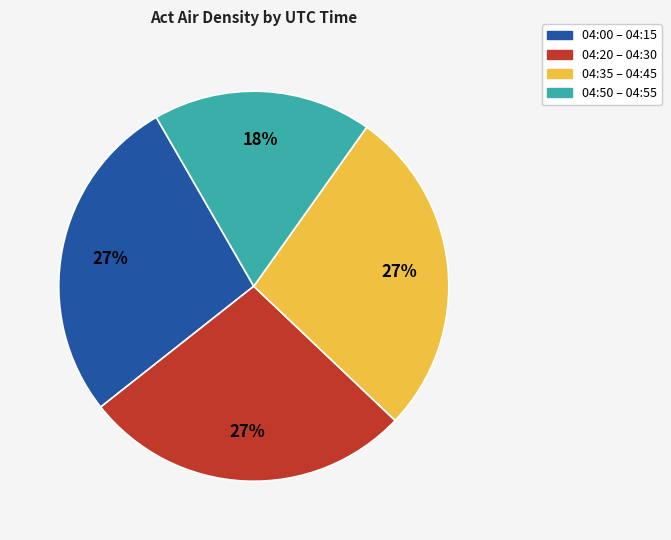

To the nearest percent, what is the difference between the largest and smallest slice percentages?

9%